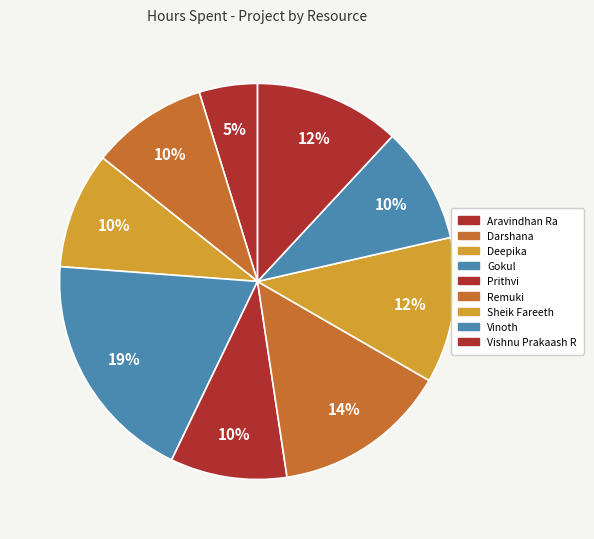

How many slices are in this pie chart?

9